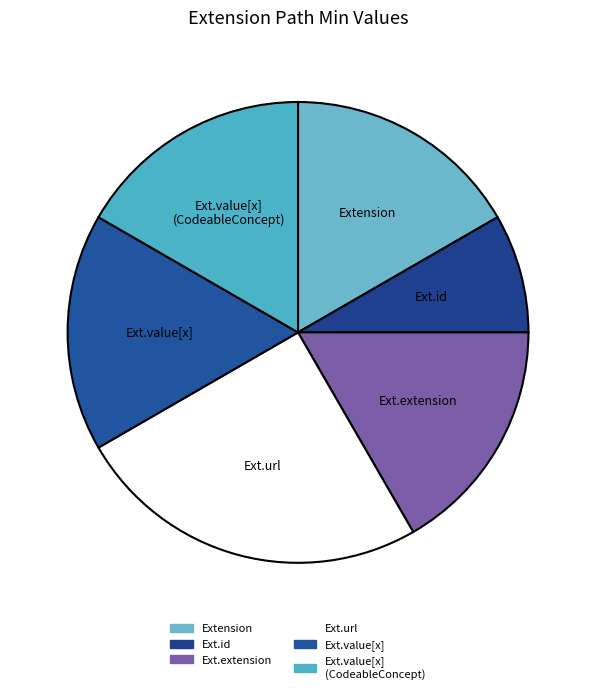

Count the number of slices in the pie.

6